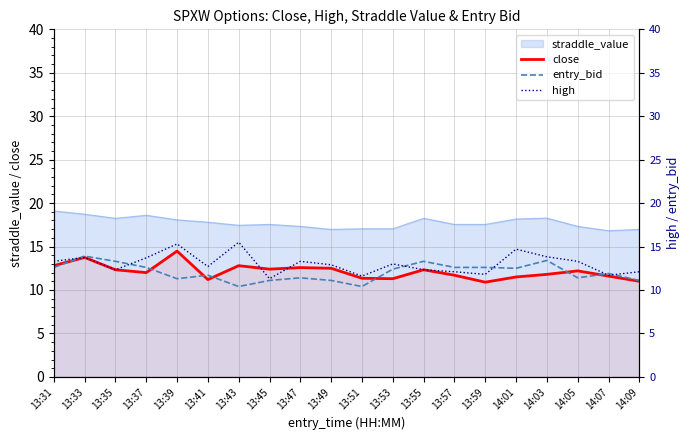

Read the high value at 13:35.

12.3